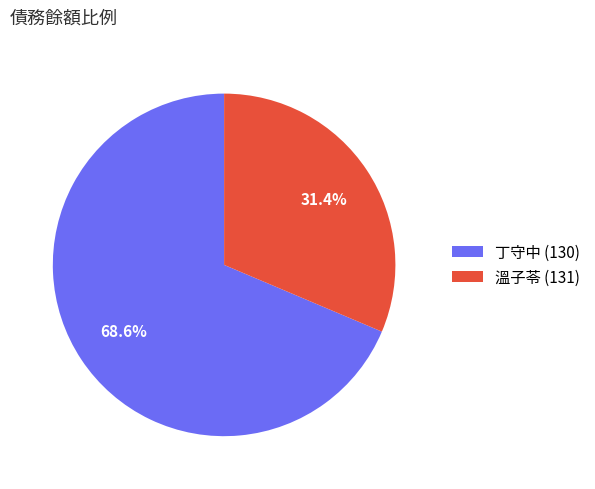

Which slice represents more than half of the pie?

丁守中 (130)